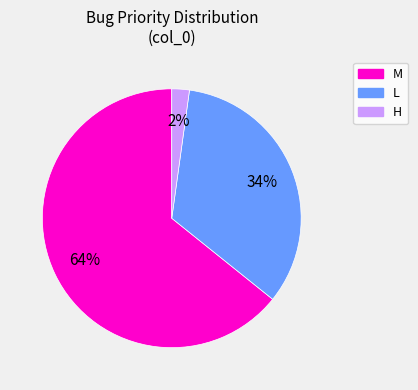

Does any single category account for the majority?

Yes